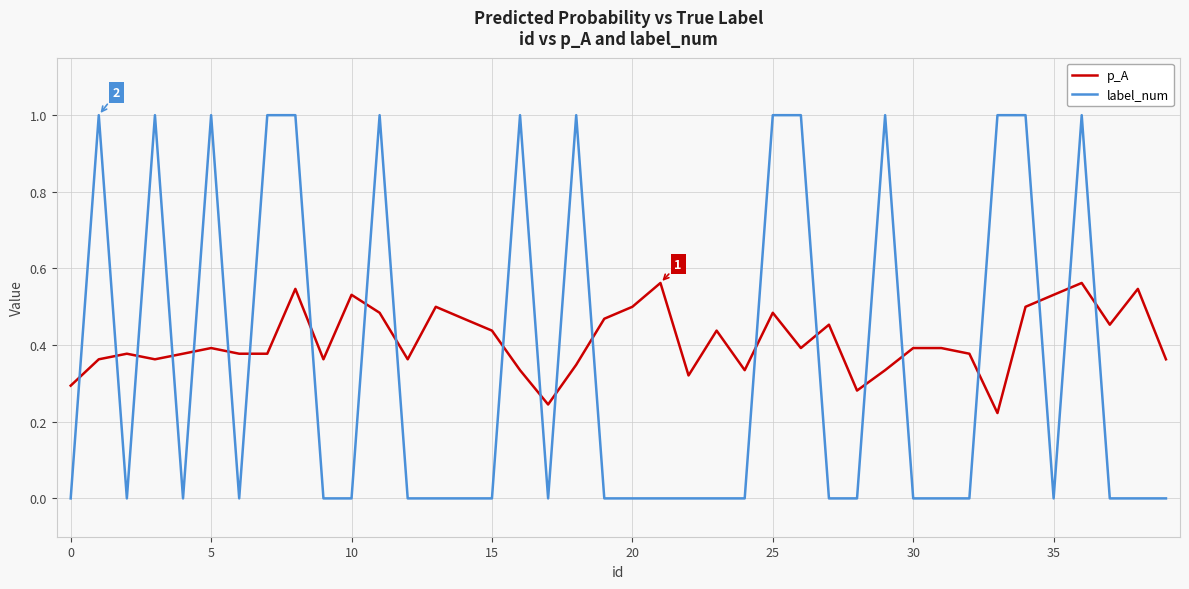

Rank the series by their maximum value, from highest to lowest.

label_num, p_A